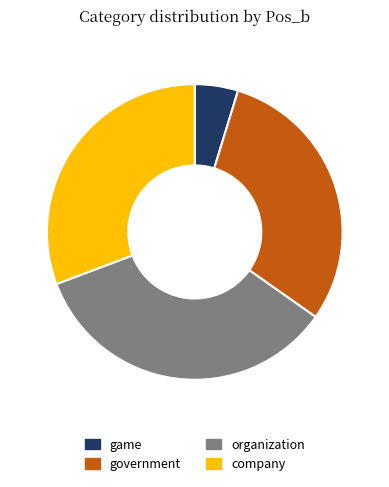

Which slice is the smallest?

game